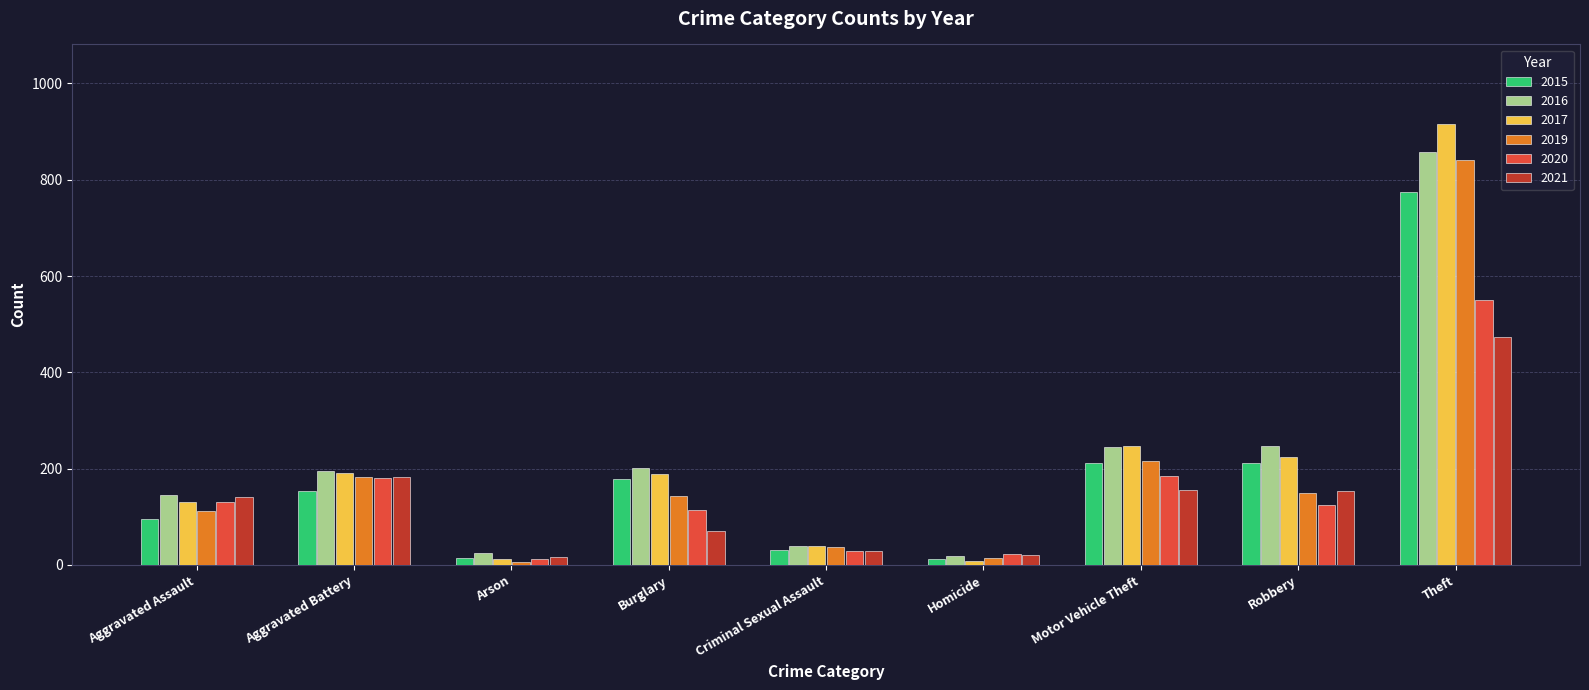

The value of 2016 at Burglary is 201. True or false?

True